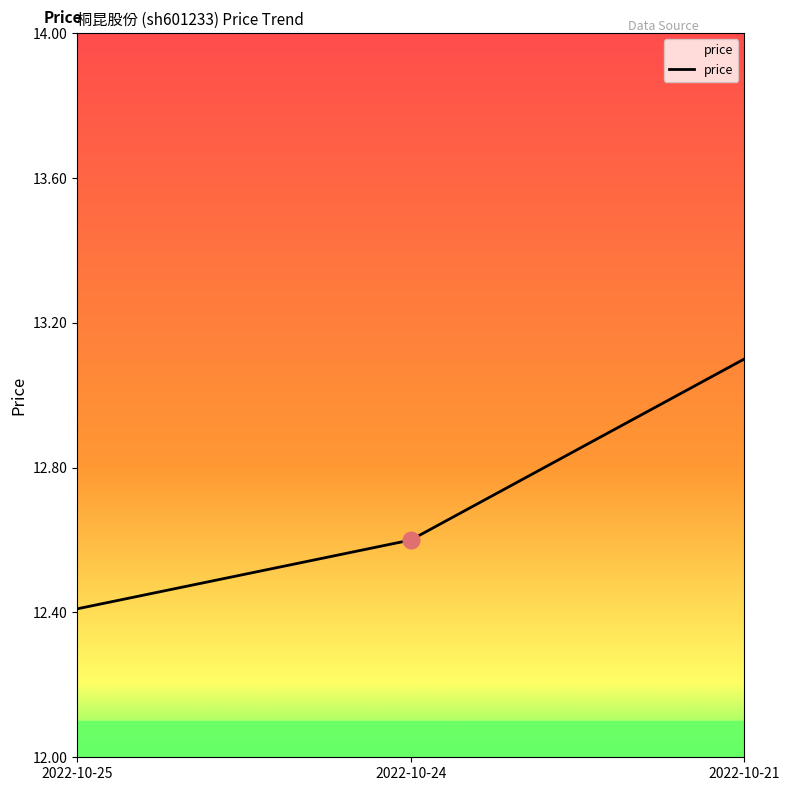

List the labels in order of value, largest first.

2022-10-21, 2022-10-24, 2022-10-25